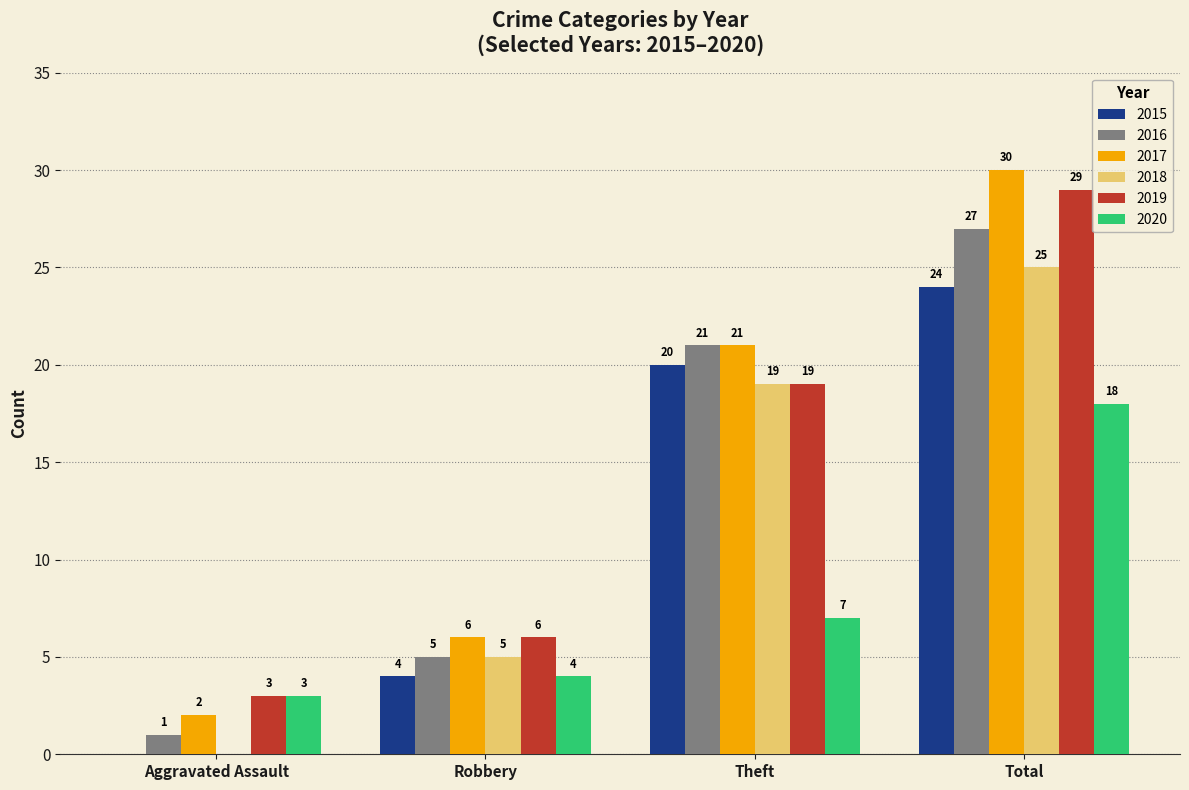

How many 2018 values are between 5 and 25?

3